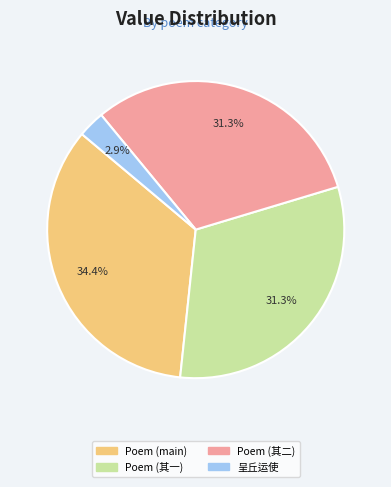

Does any single category account for the majority?

No